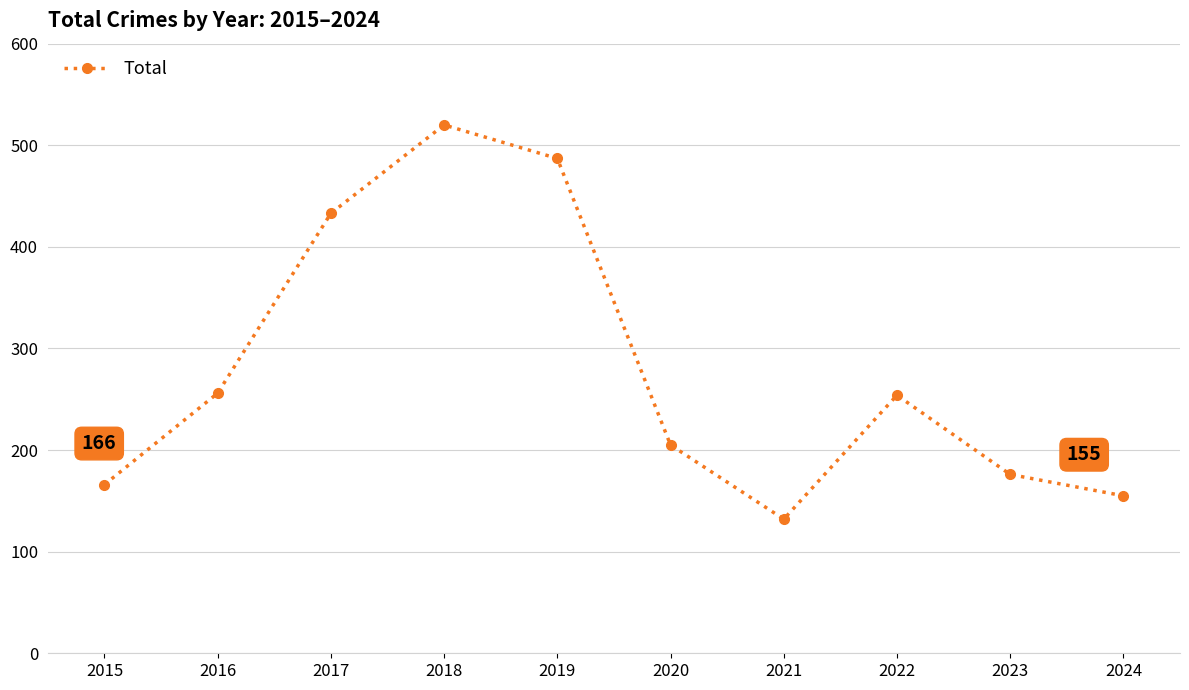

Between 2017 and 2022, which is larger?

2017